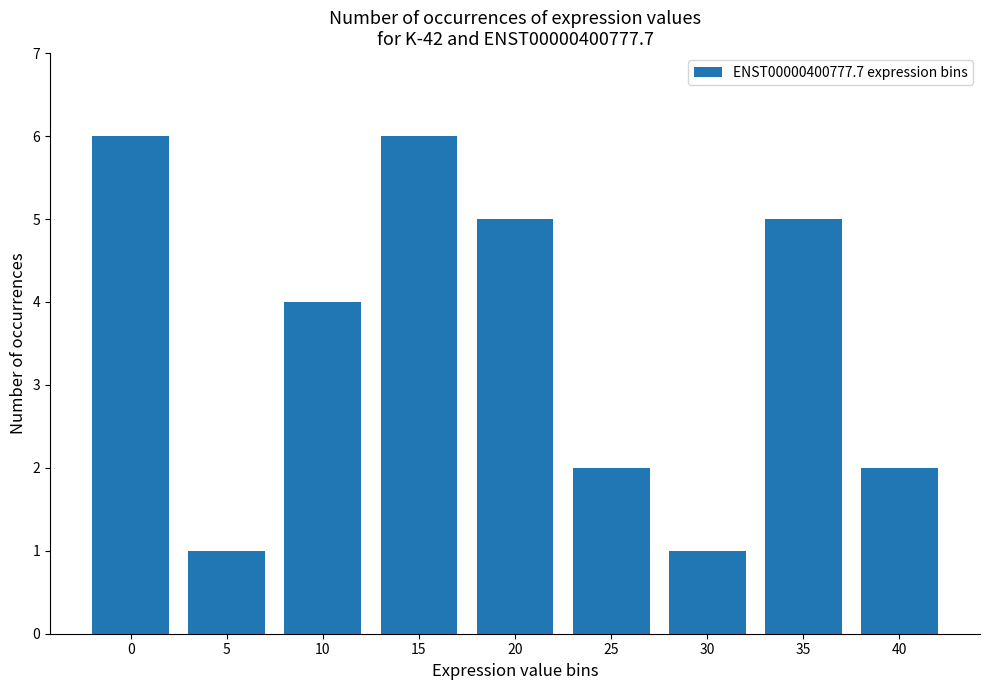

What is the approximate value at 40?

2